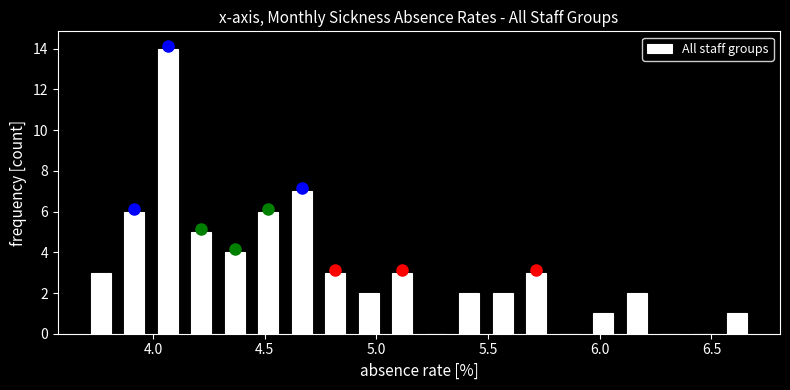

Around what value on the x-axis is the tallest bar? Give the approximate position of its centre, as read against the axis.

4.05